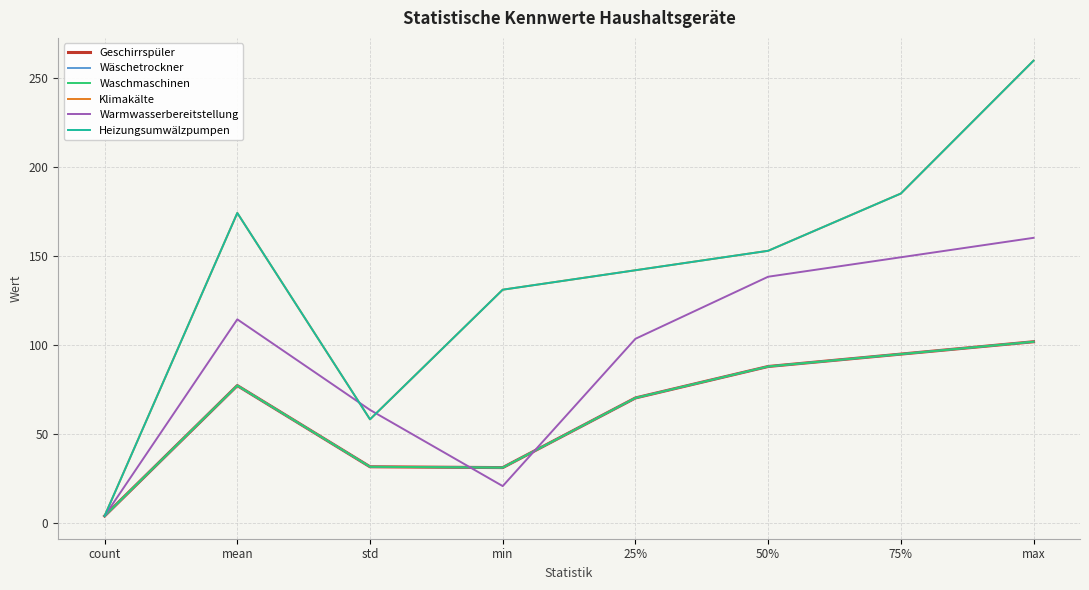

Between min and 50%, which is larger?

50%